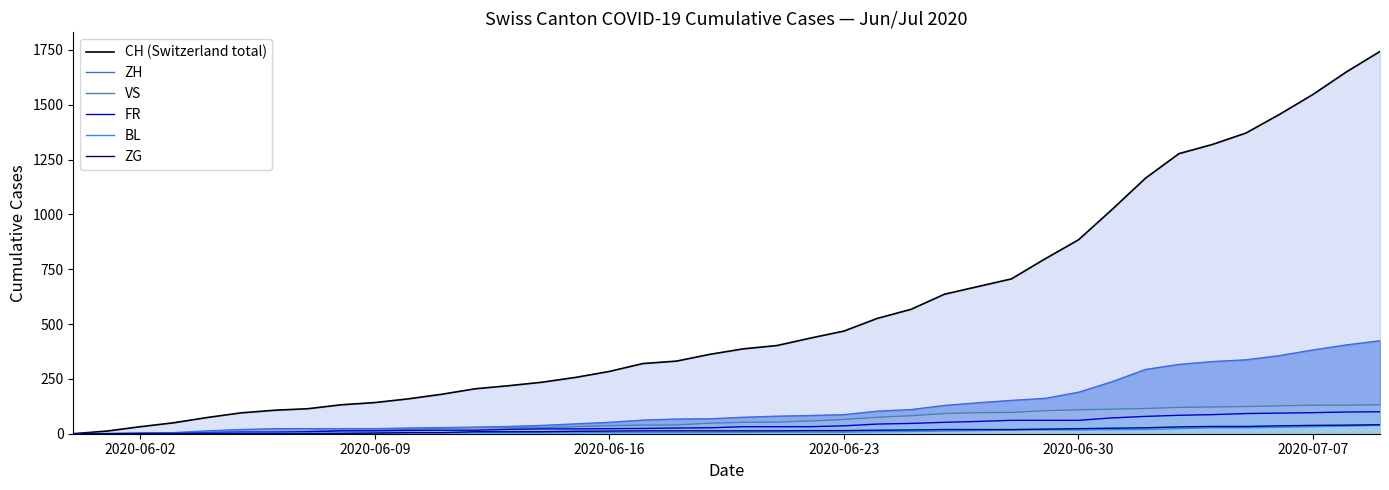

What is the difference between the maximum and minimum values in the VS series?

132